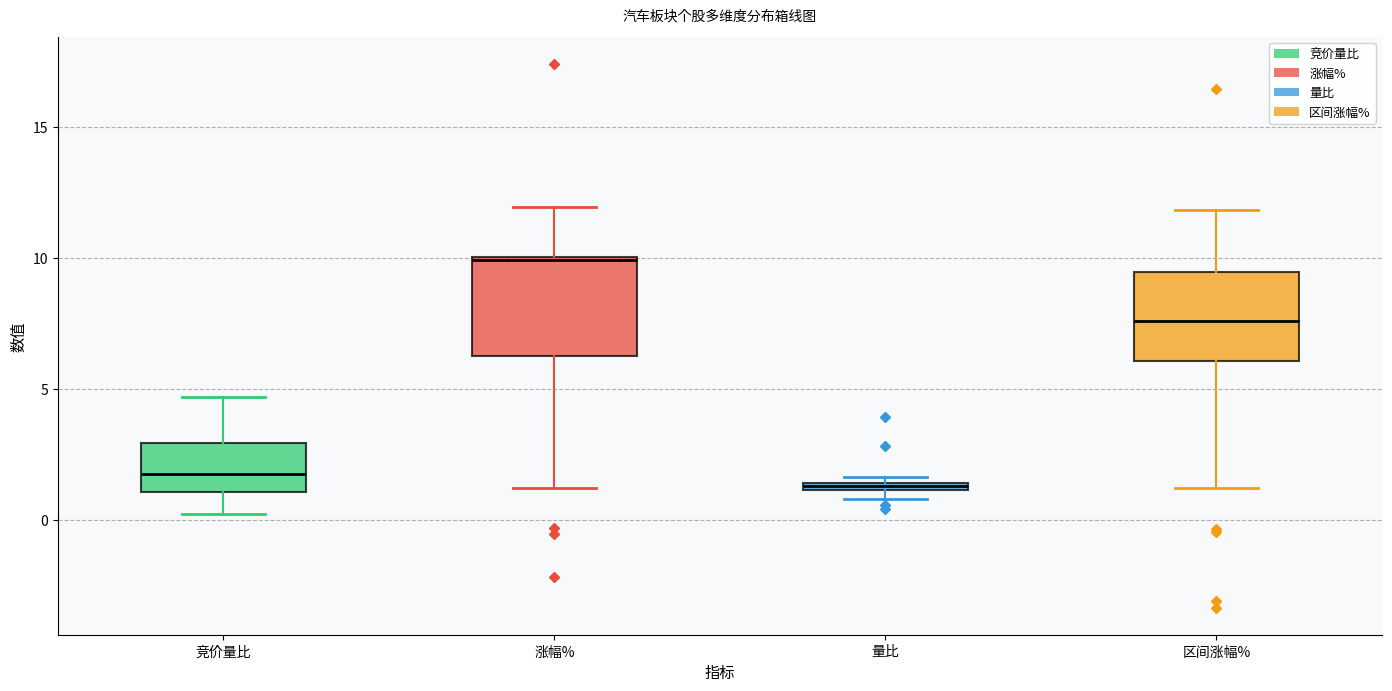

Where is the lower edge of the box for 竞价量比 on the y-axis? The values are not printed on the chart, so give them approximately, as read against the axis.

1.0